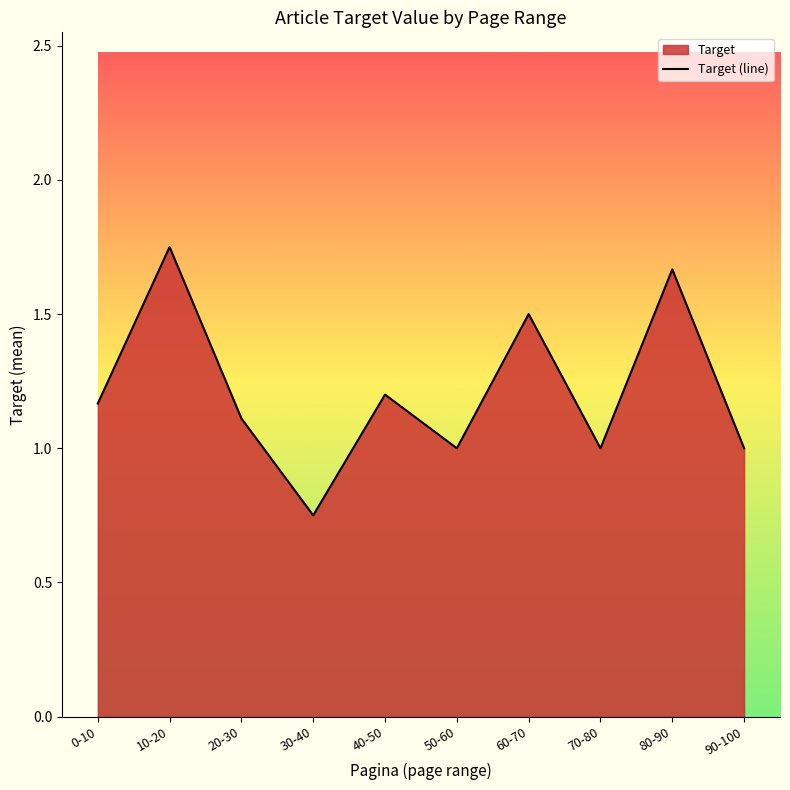

The value at 40-50 is 1.9. True or false?

False